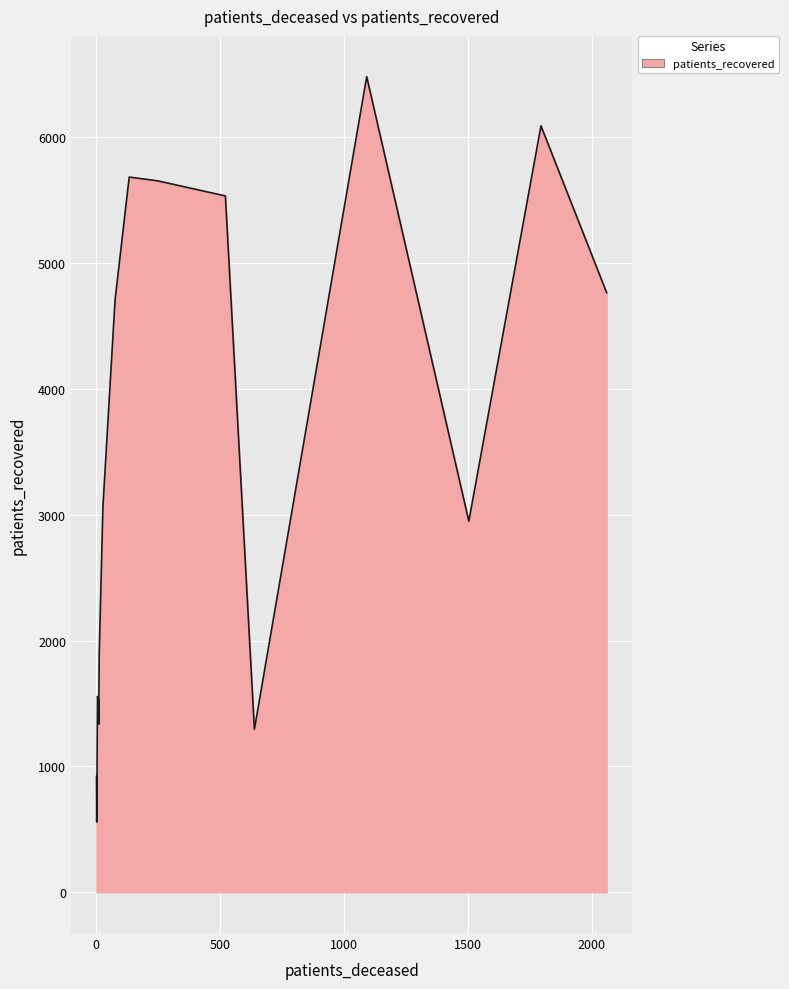

What is the smallest value displayed?

558